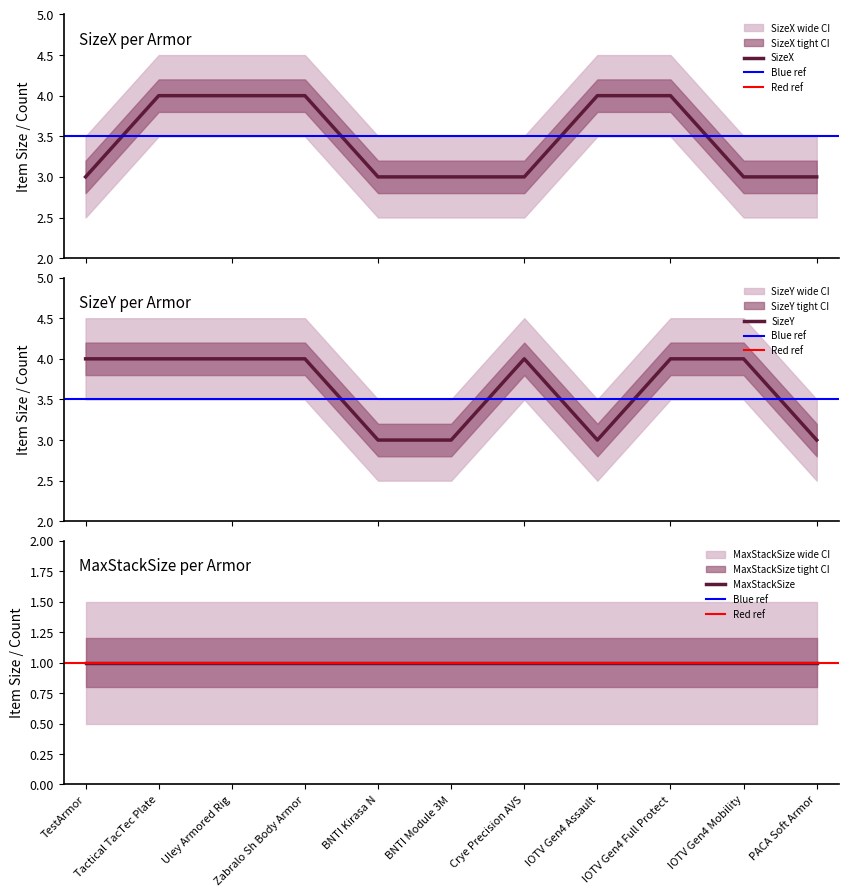

Rank the categories by SizeY value from lowest to highest.

BNTI Kirasa N, BNTI Module 3M, IOTV Gen4 Assault, PACA Soft Armor, TestArmor, Tactical TacTec Plate, Uley Armored Rig, Zabralo Sh Body Armor, Crye Precision AVS, IOTV Gen4 Full Protect, IOTV Gen4 Mobility